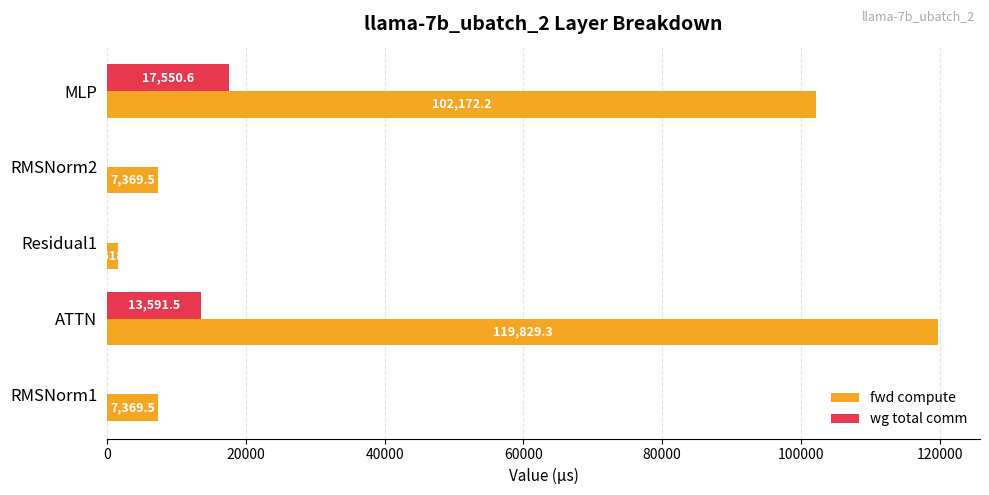

At which label is fwd compute closest to 60723?

MLP